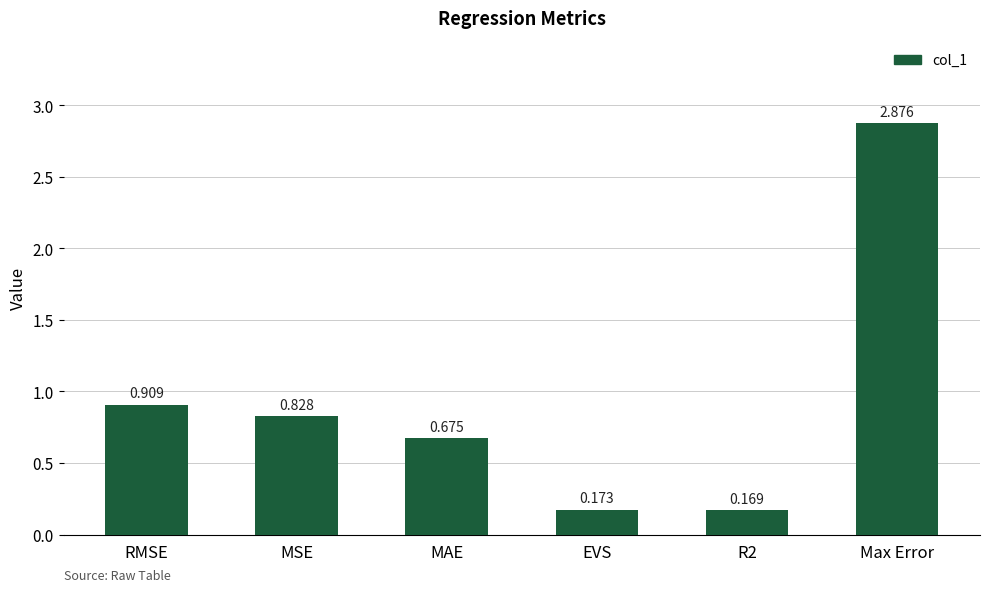

Which label corresponds to the largest value in the chart?

Max Error